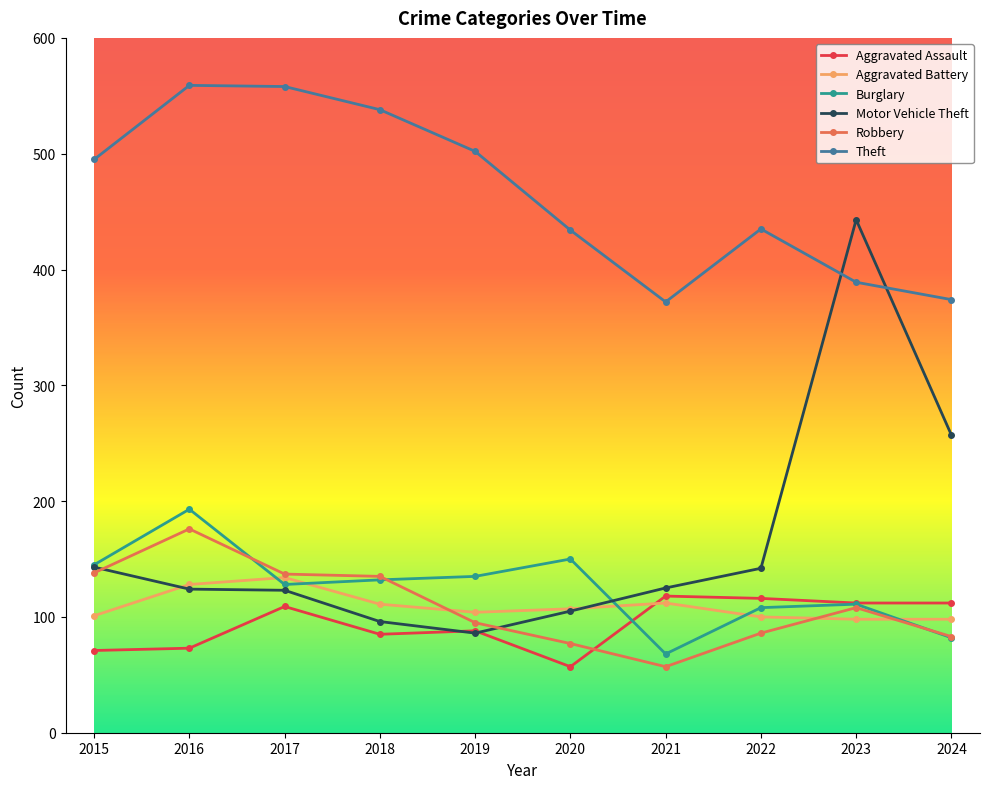

True or false: Theft has more than 1 points higher than both neighbors.

True